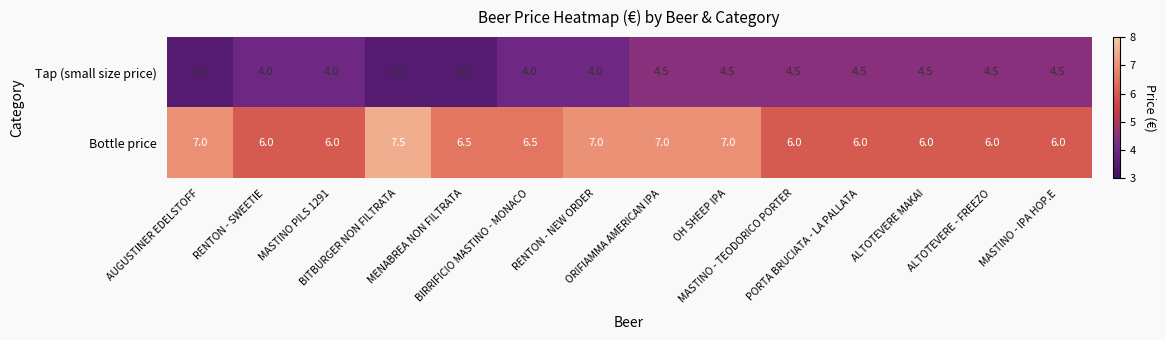

List the series in order of their overall mean, highest first.

Bottle price, Tap (small size price)